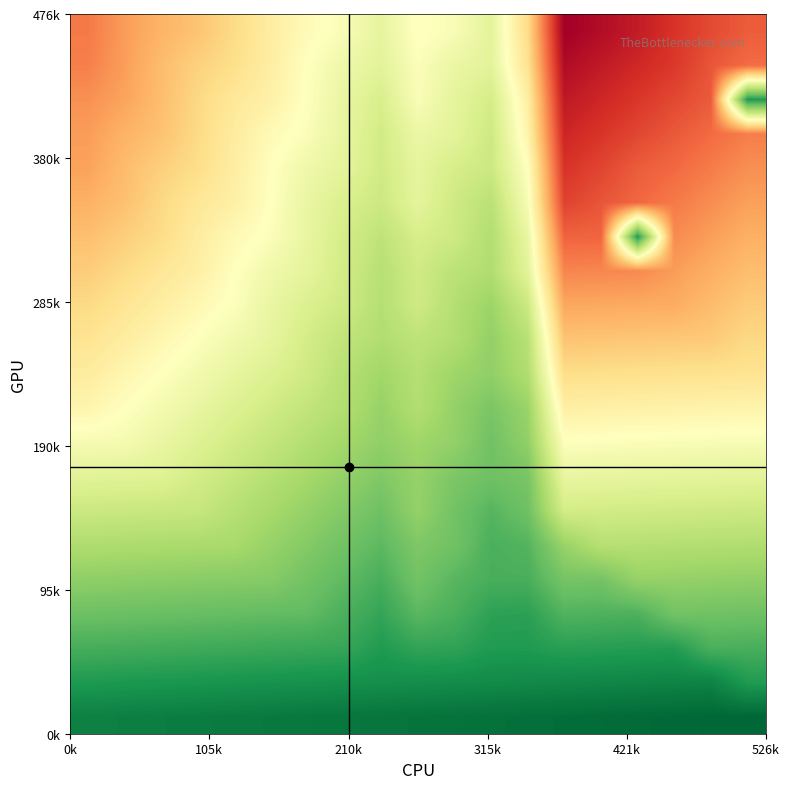

How many series are shown in this chart?

21